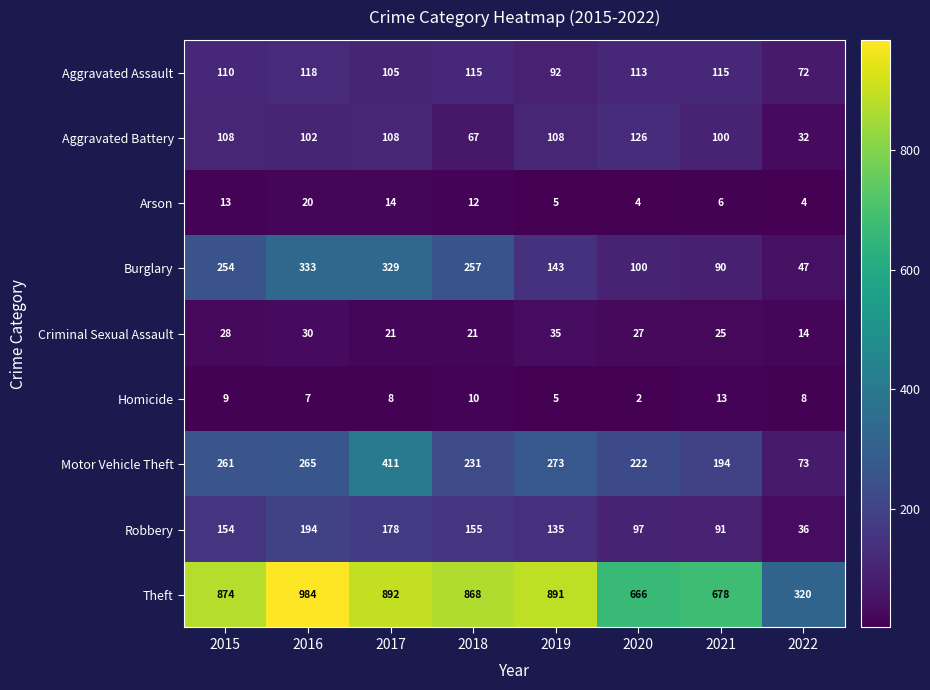

Is it true that Burglary equals 254 at 2015?

True